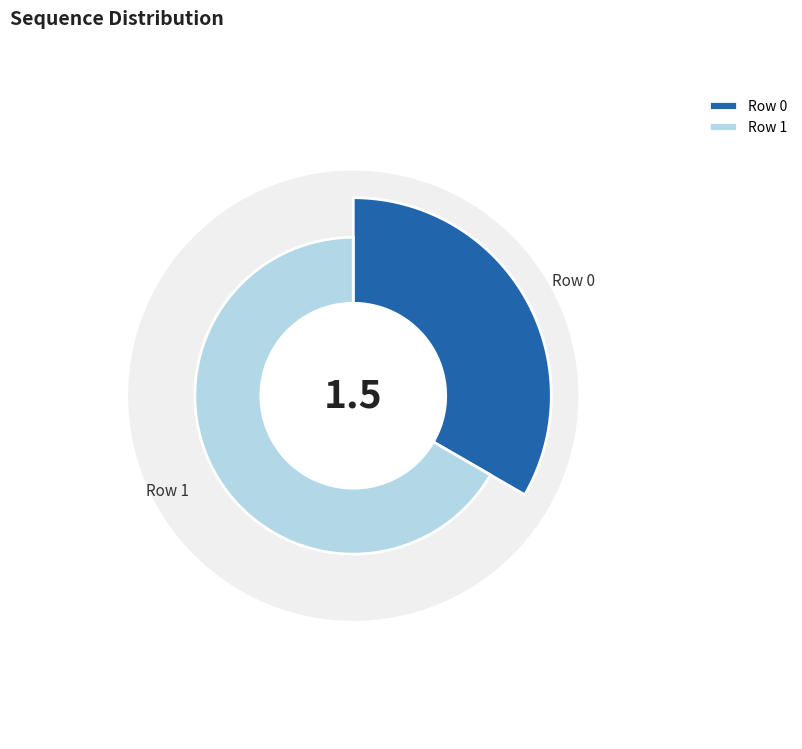

The Row 0 slice represents 21% of the pie. True or false?

False